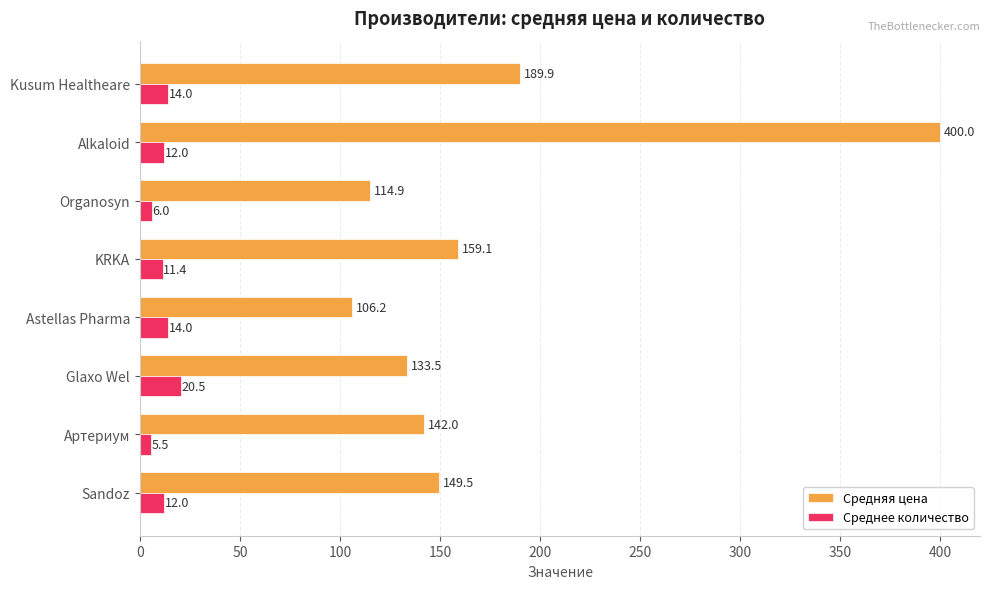

What is the spread (max minus min) of values at KRKA?

147.7